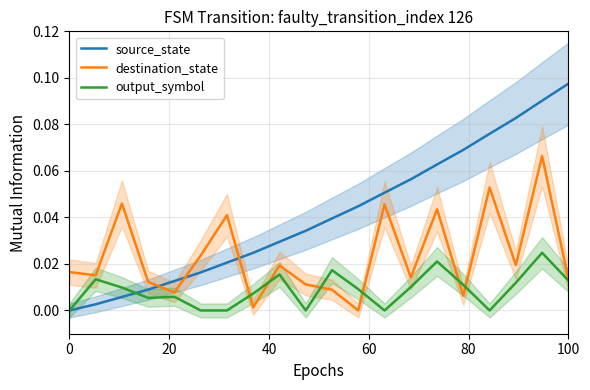

Which series ends up on top after the final intersection of destination_state and source_state?

source_state